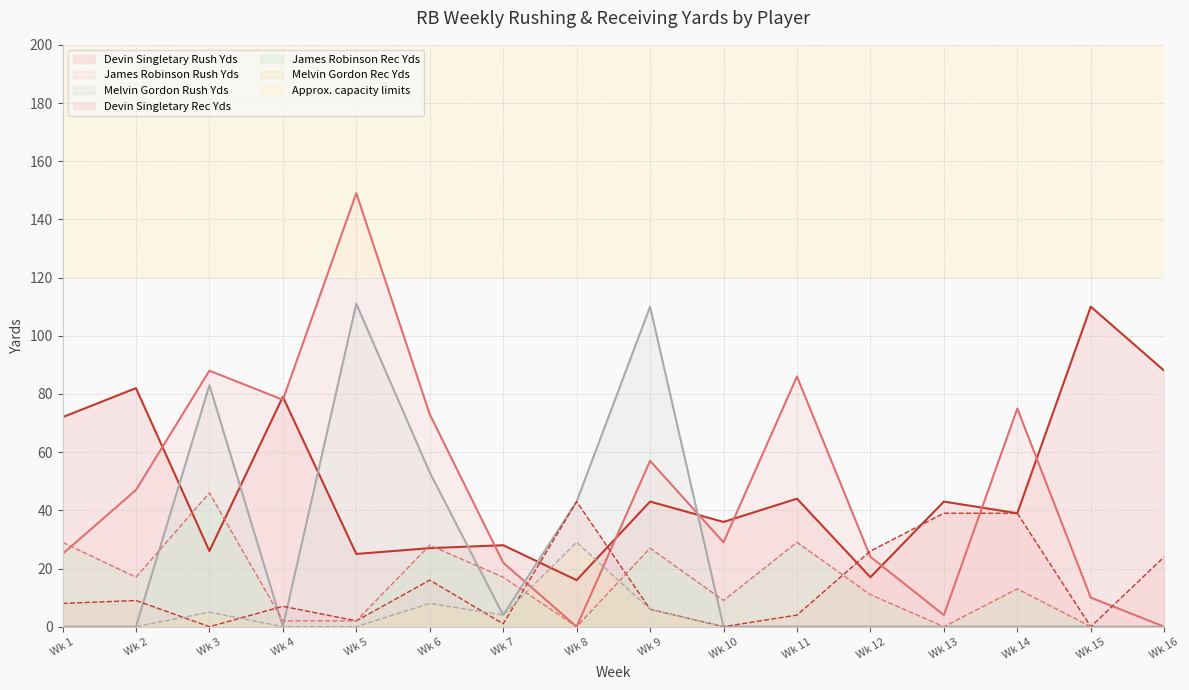

In James Robinson REYD, how many points are lower than both neighbors (excluding endpoints)?

4